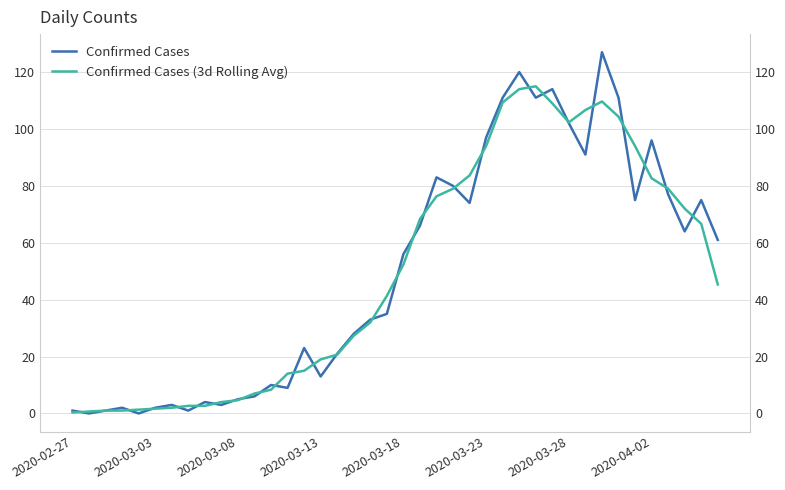

What is the highest value of the Confirmed Cases series?

127.0